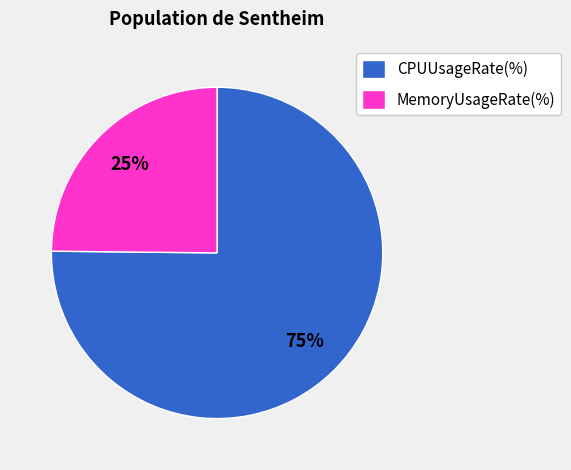

To the nearest percent, what is the average slice percentage?

50%